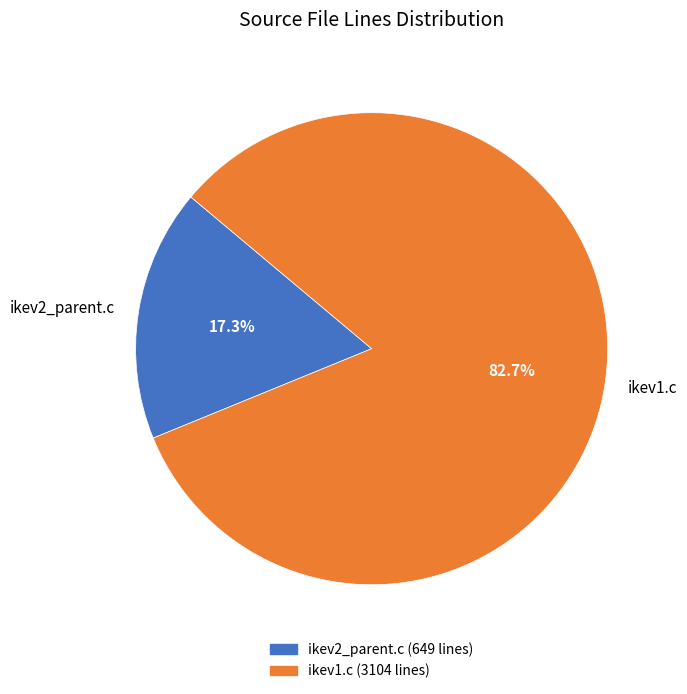

True or false: ikev1.c accounts for 93% of the total.

False